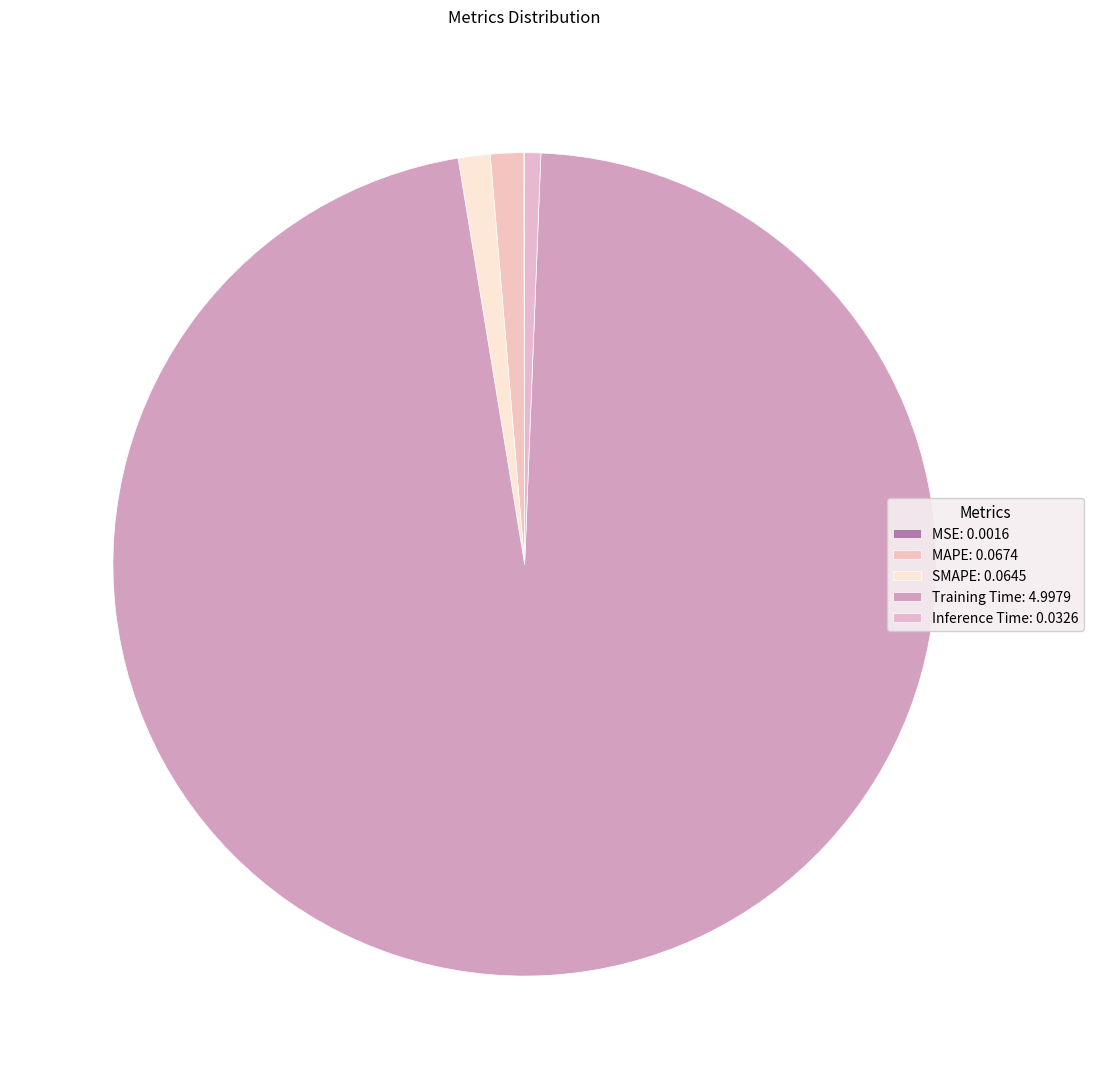

To the nearest percent, what is the average slice percentage?

20%